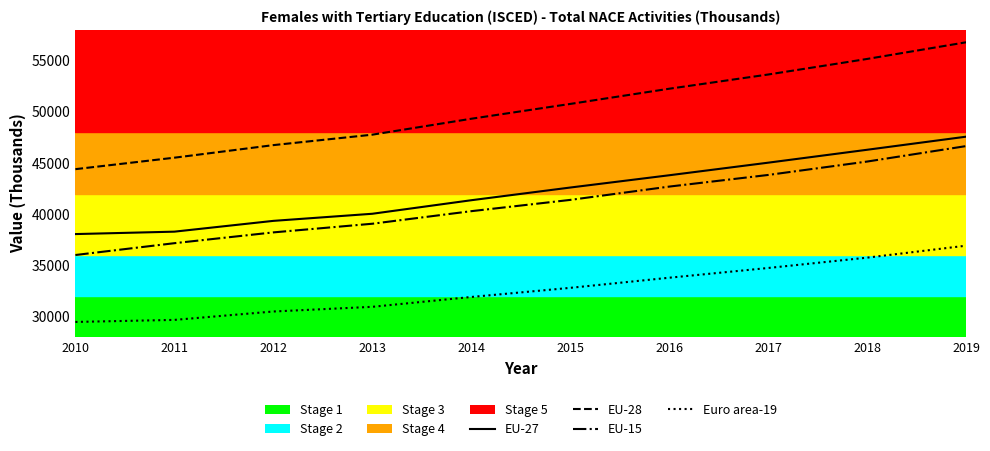

What is the difference between the highest and lowest values at 2010?

14916.3